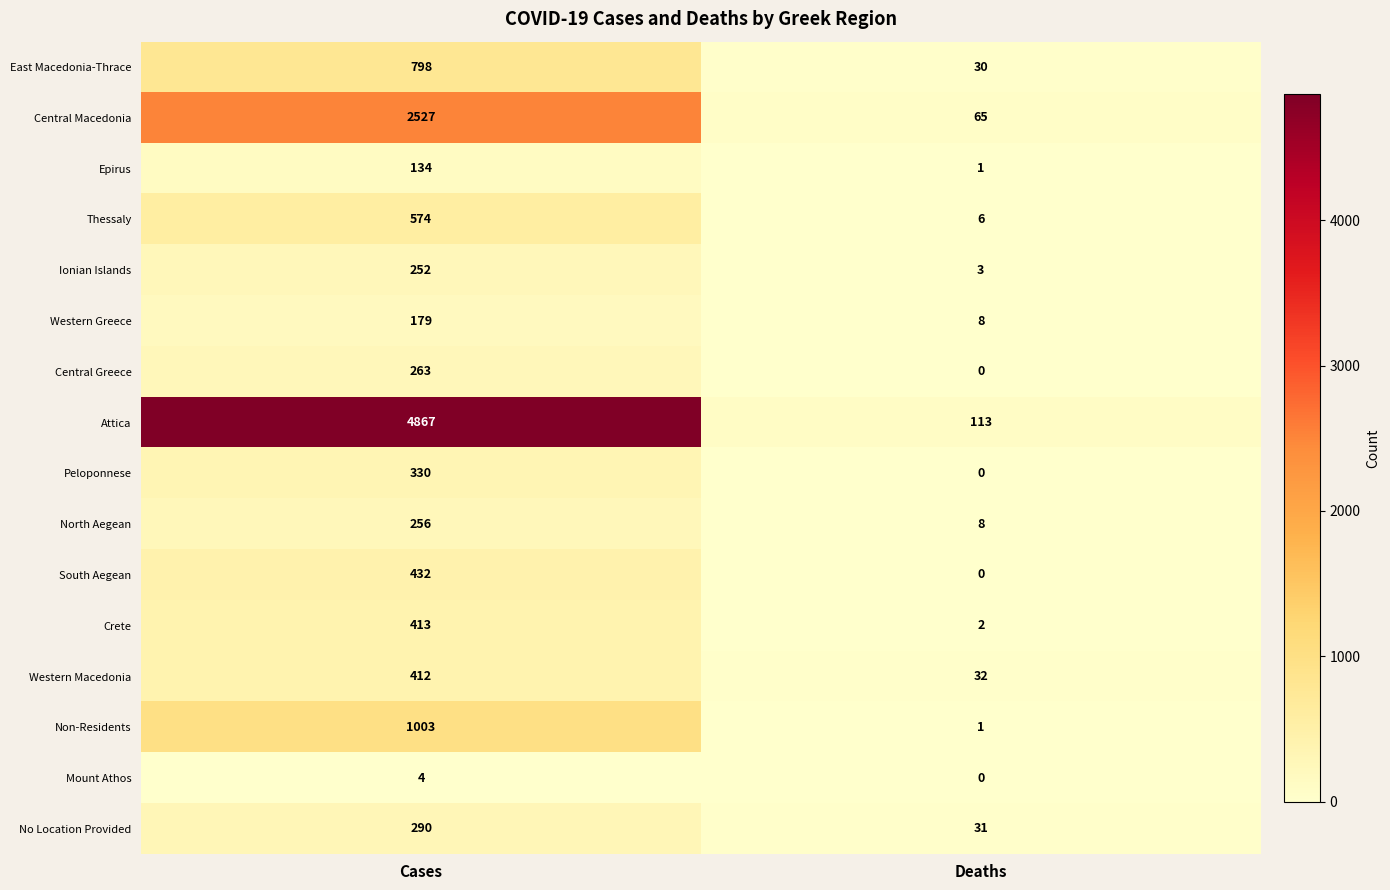

At how many categories does at least one series exceed 3378?

1